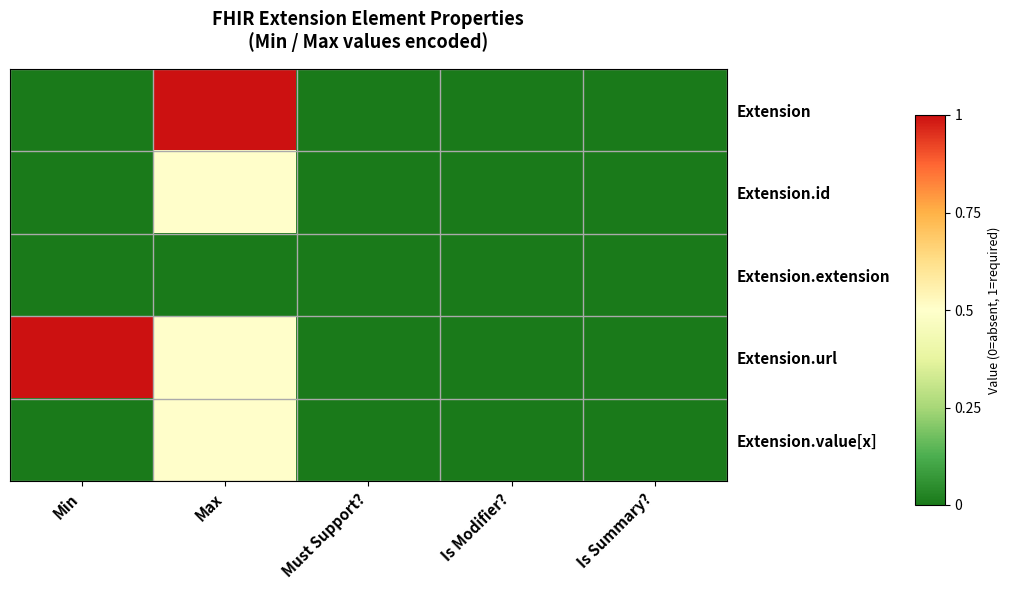

Count the number of categories in the chart.

5